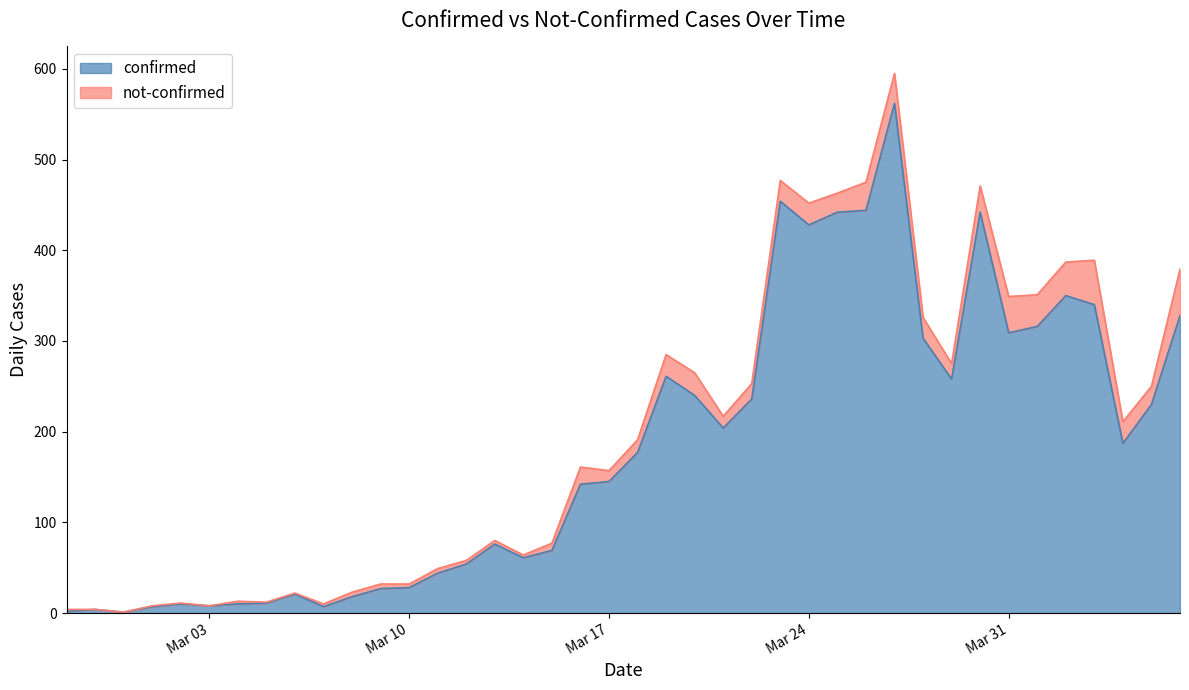

What is the difference between the values at 2020-03-30 and 2020-04-05?

212